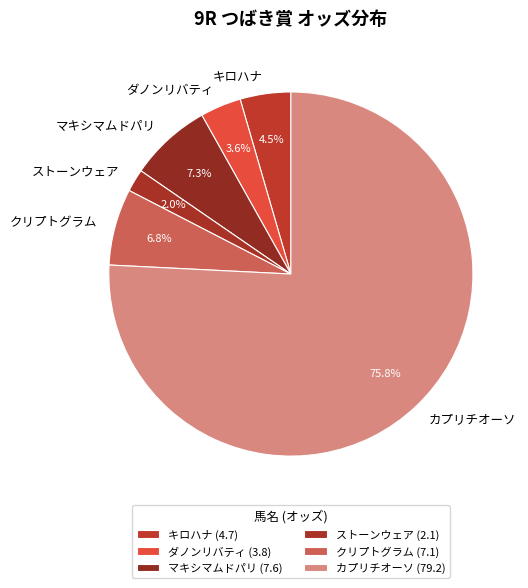

Which has a higher value, マキシマムドパリ or キロハナ?

マキシマムドパリ